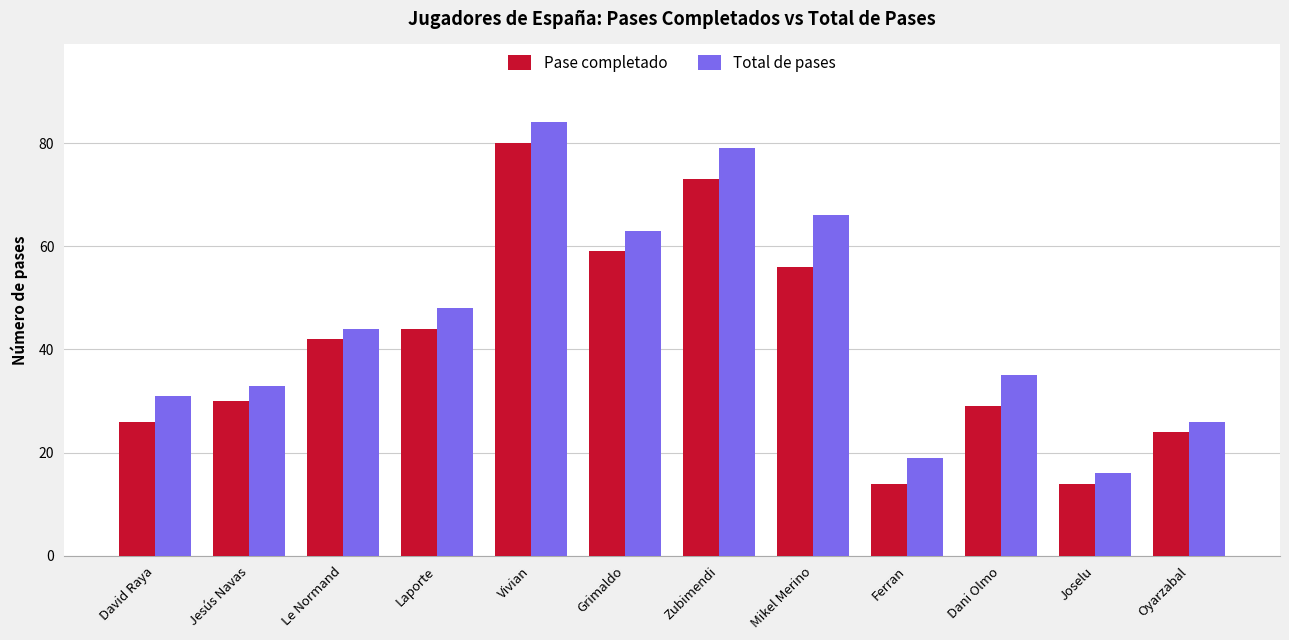

What is the minimum value for Total de pases?

16